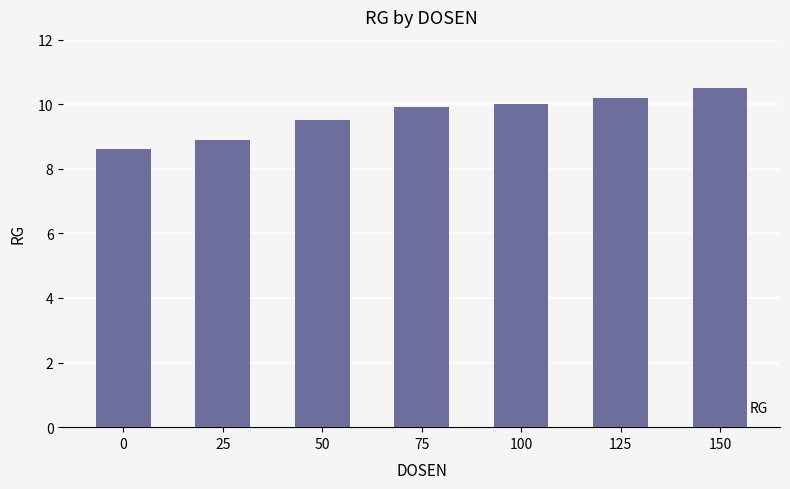

Approximately how many times larger is the value at 25 compared to 75?

0.9